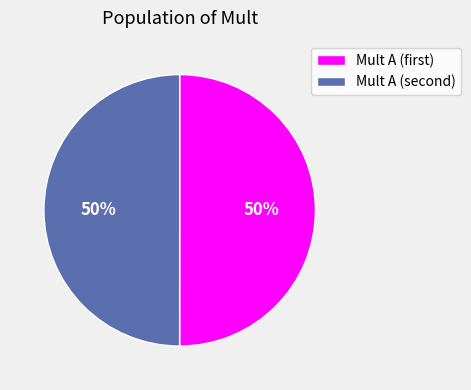

To the nearest percent, what is the average slice percentage?

50%